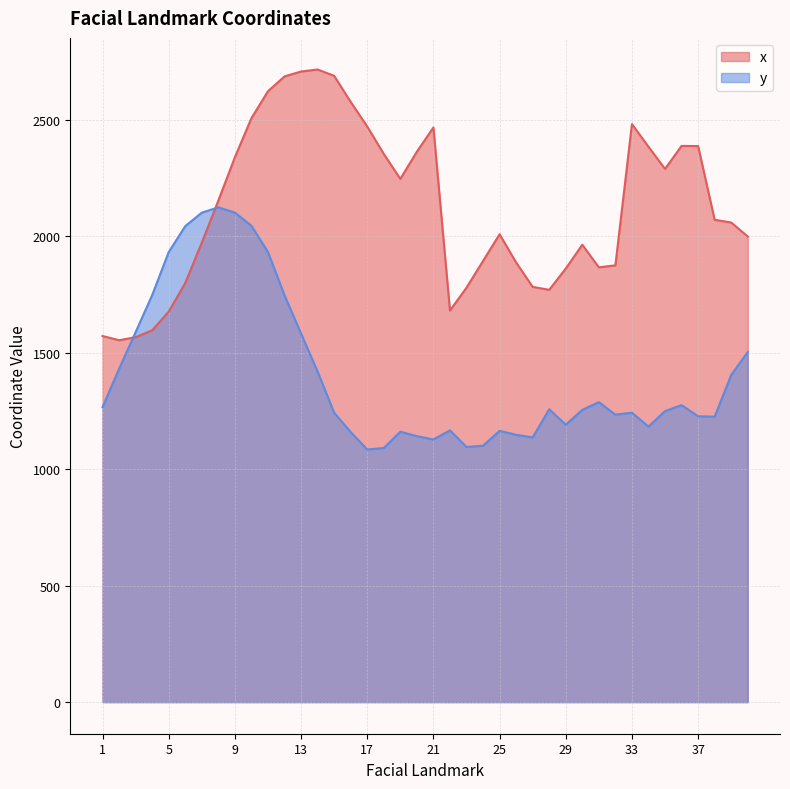

True or false: y has a value of 1582.0 at 13.

True